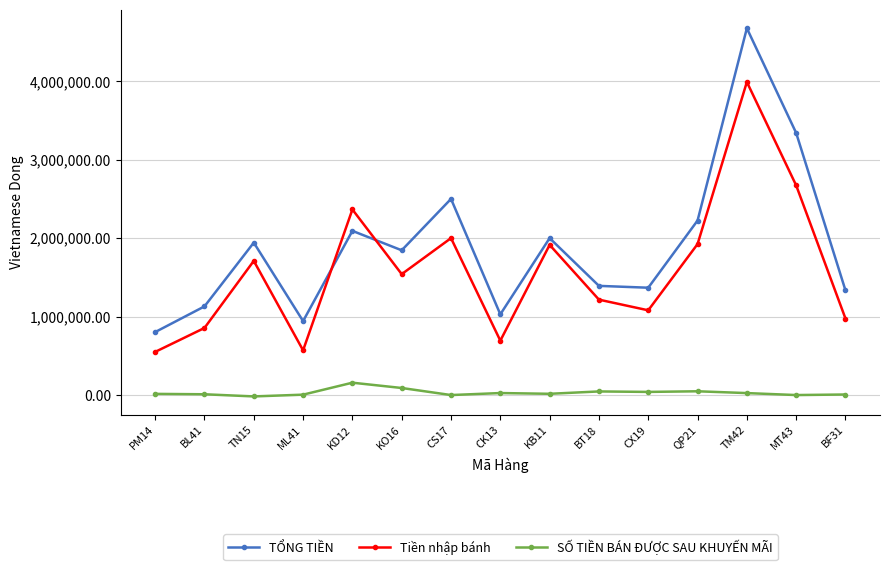

Between CK13 and QP21, which series saw the biggest shift?

Tiền nhập bánh